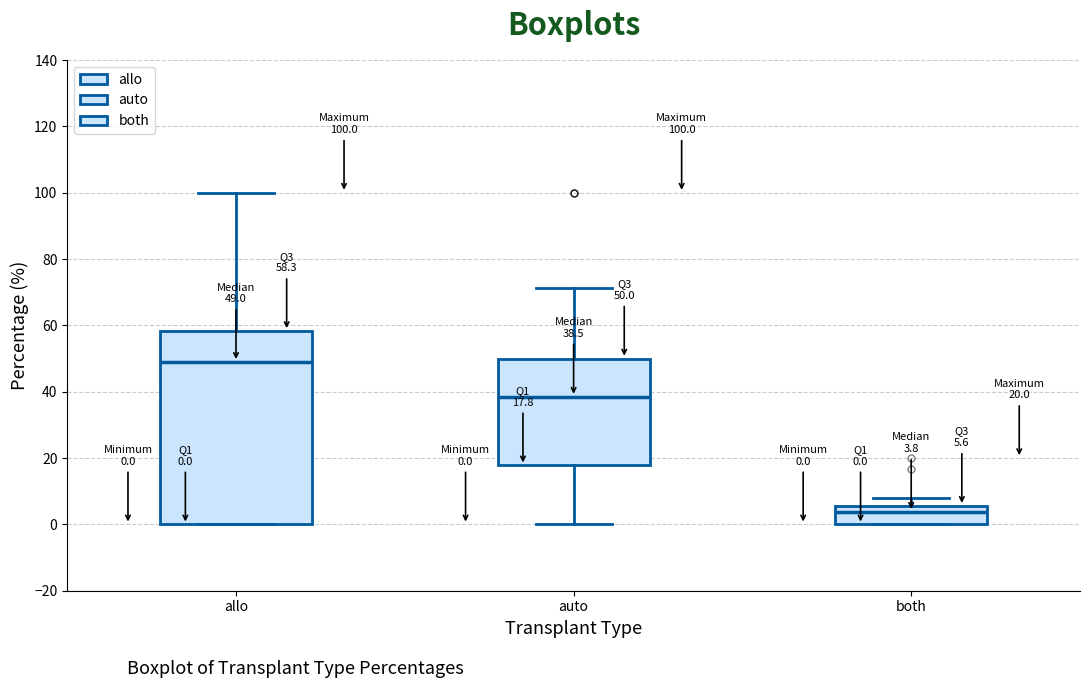

Comparing the boxes themselves (not the whiskers), which one is the tallest?

allo